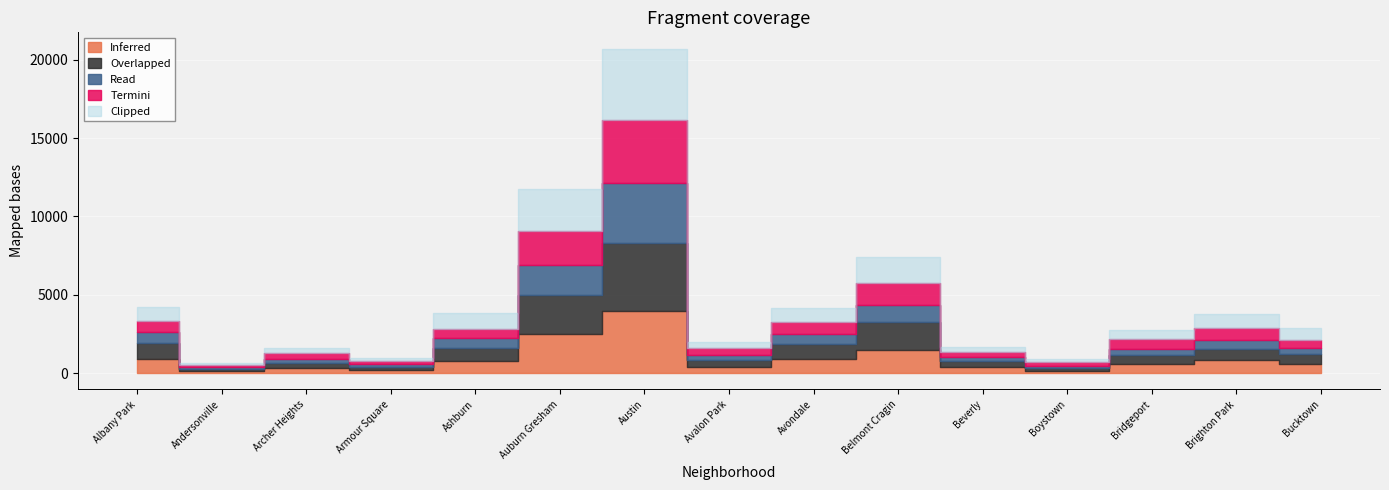

Rank the categories by Overlapped value from highest to lowest.

Austin, Auburn Gresham, Belmont Cragin, Albany Park, Avondale, Ashburn, Brighton Park, Bucktown, Bridgeport, Avalon Park, Beverly, Archer Heights, Armour Square, Boystown, Andersonville